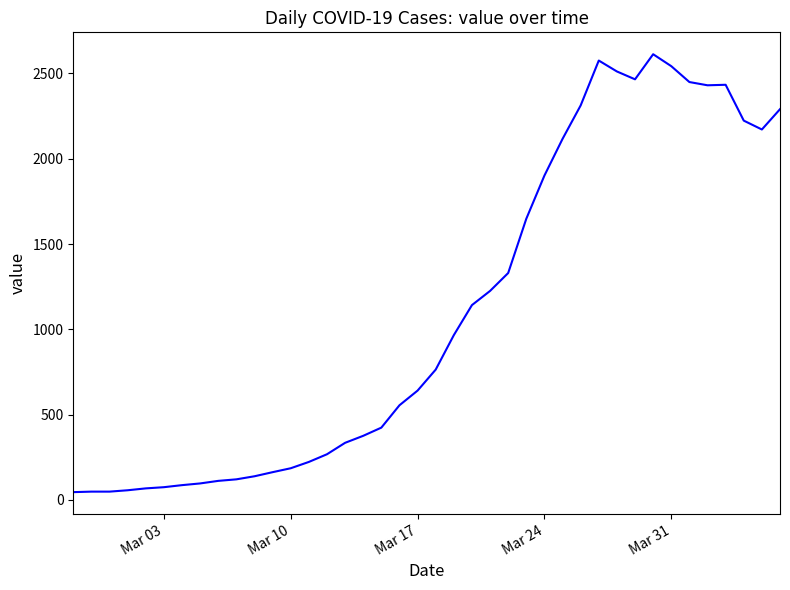

What is the difference between the maximum and minimum values?

2566